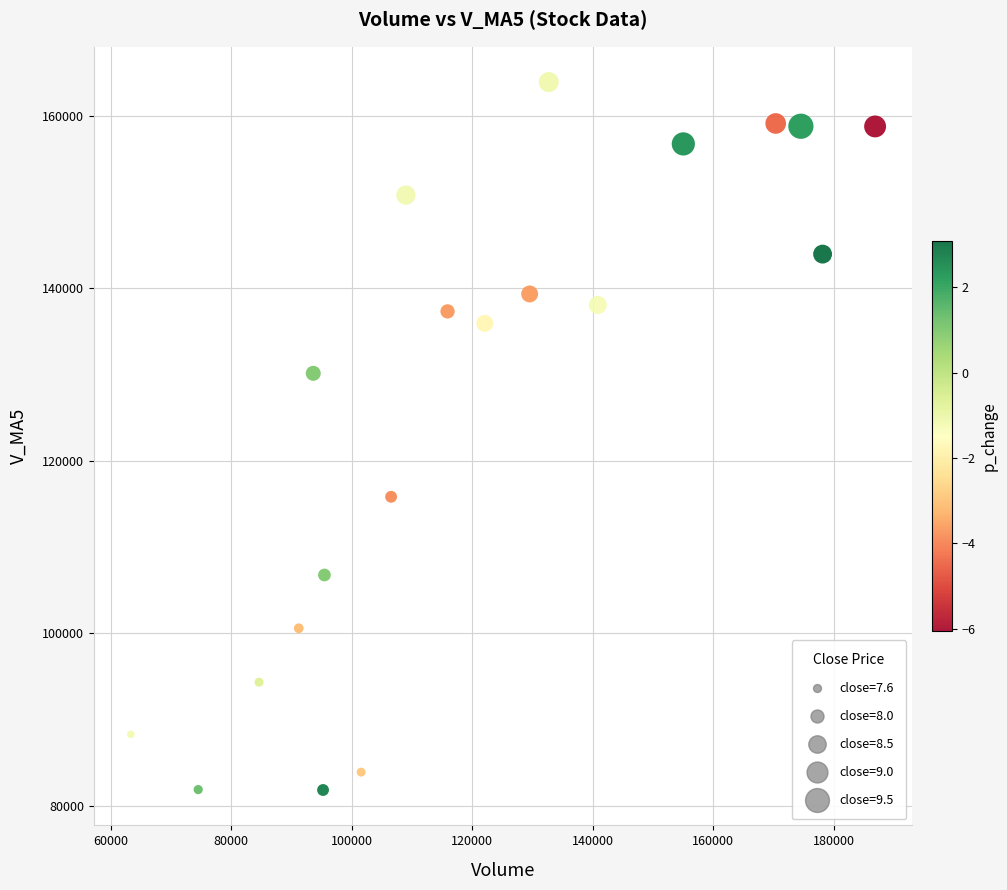

What is the range of X values (max minus min)?

123484.2